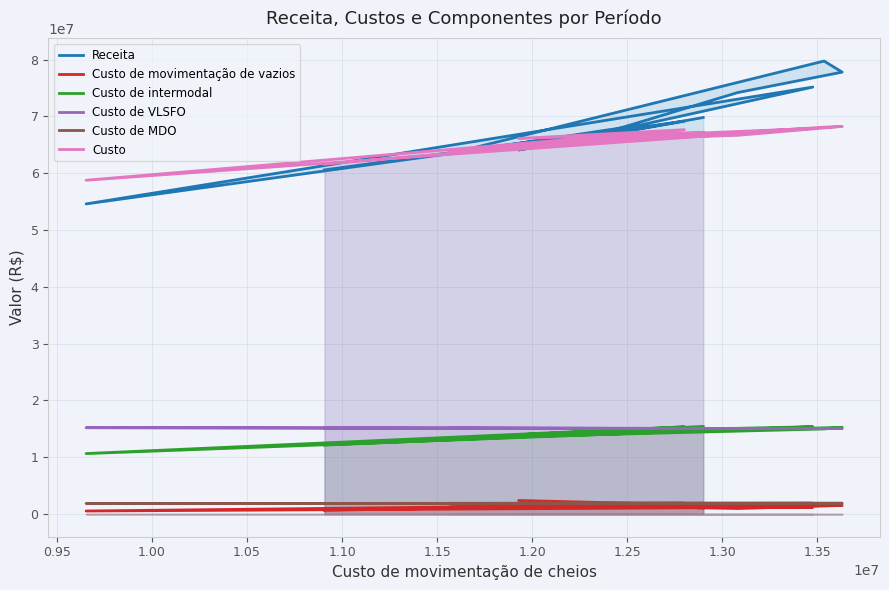

At which category does Custo reach its first local valley?

1.15